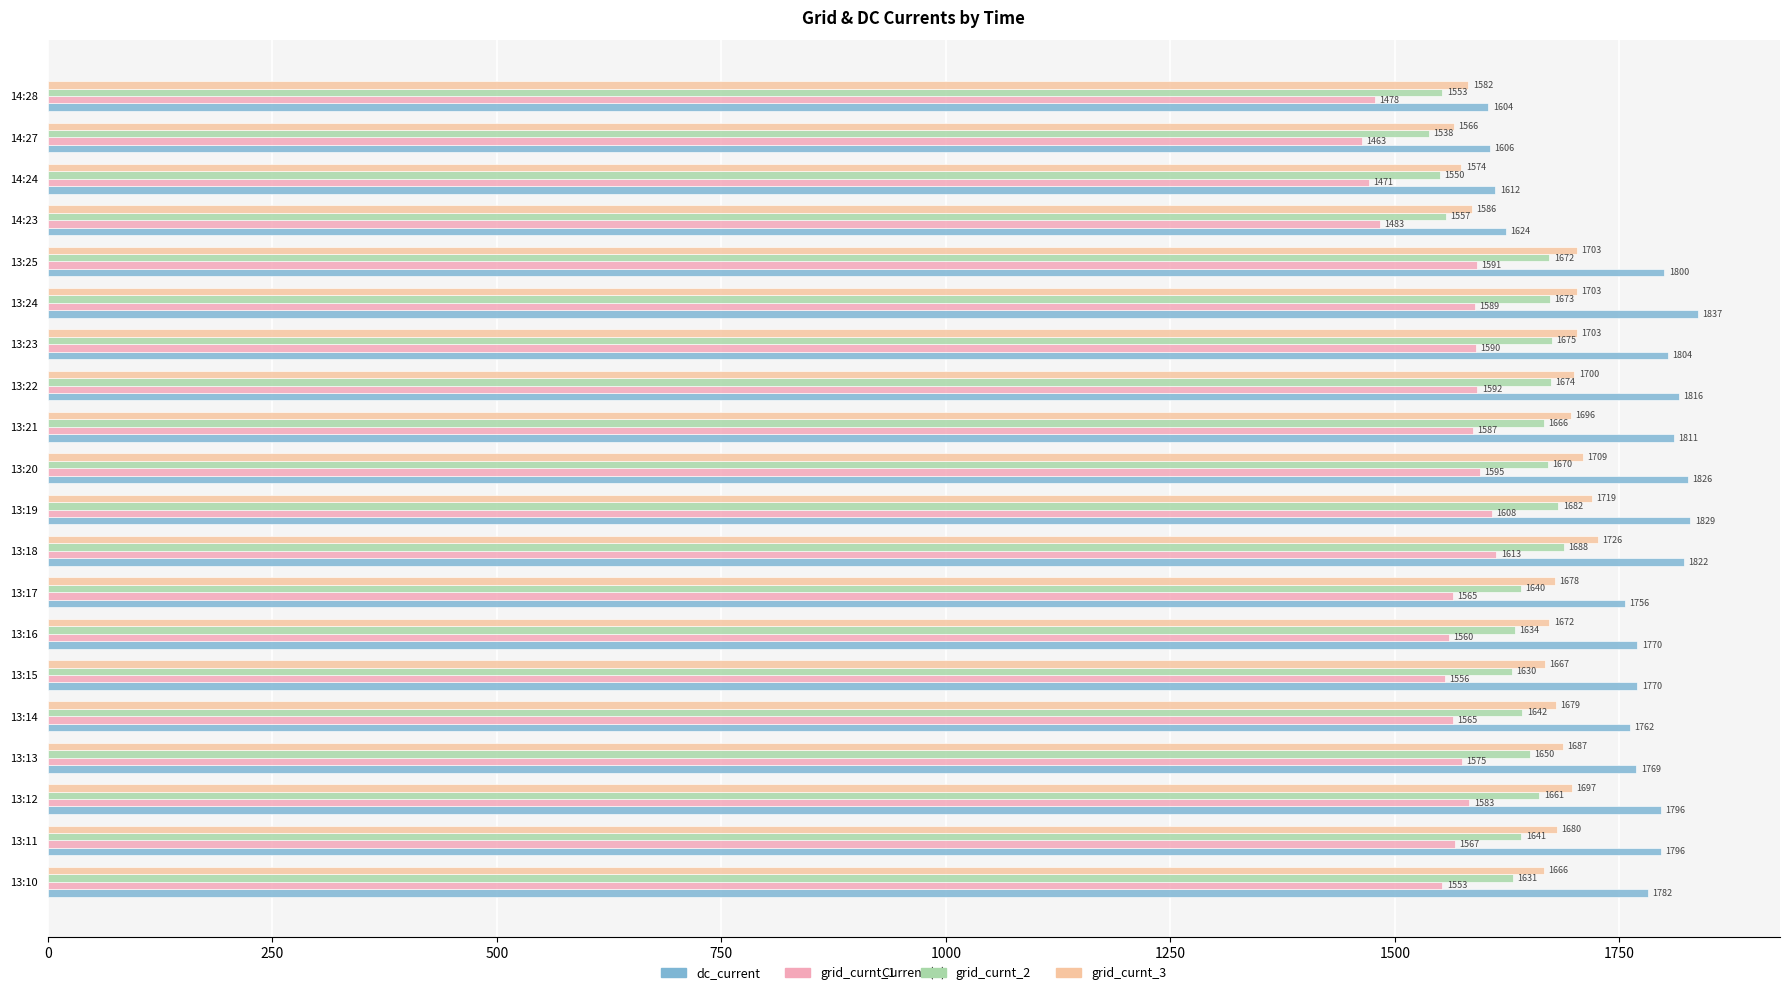

What is the smallest value displayed?

1463